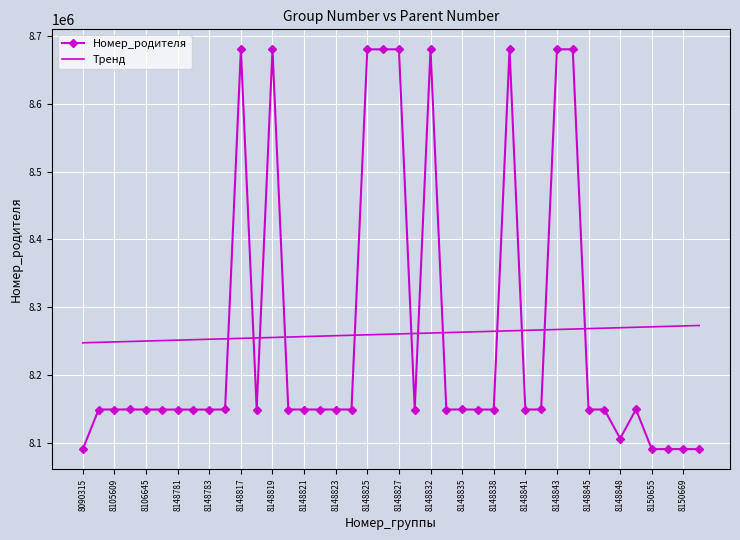

What is the greatest value displayed?

8680673.0